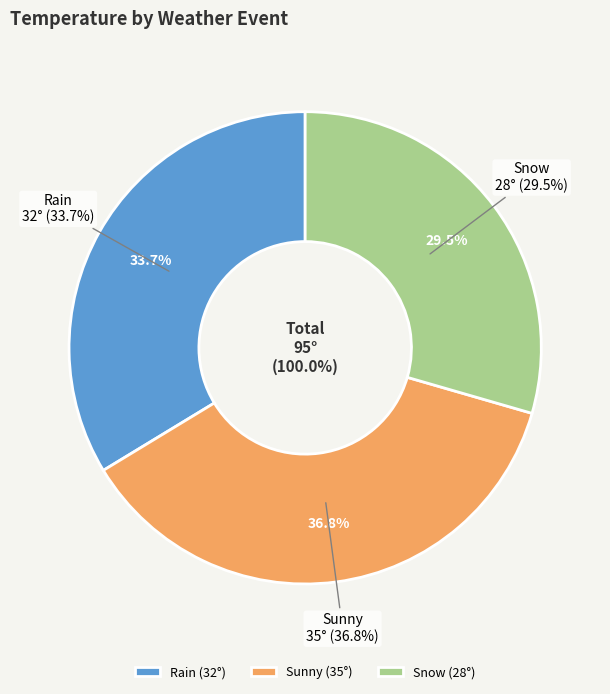

To the nearest percent, what percentage of the pie is Snow?

29%